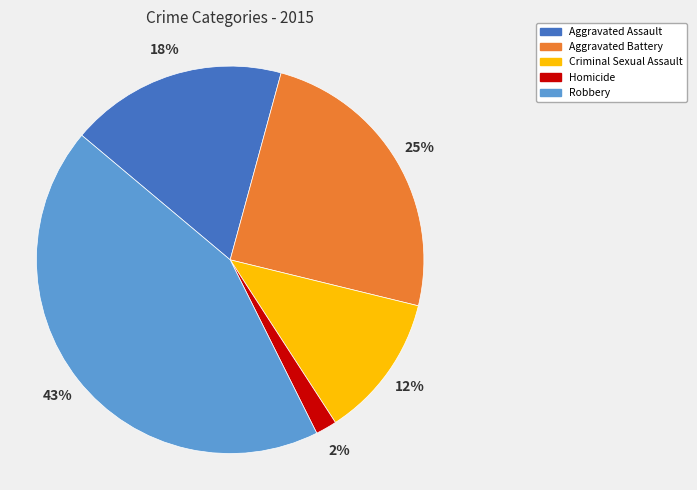

To the nearest percent, what is the difference between the Criminal Sexual Assault and Aggravated Assault slice percentages?

6%